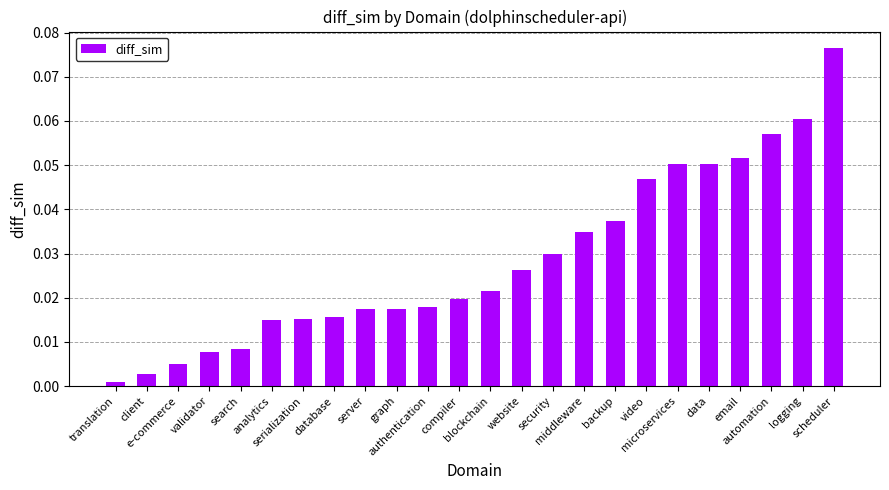

What is the difference between the second highest and second lowest values?

0.1